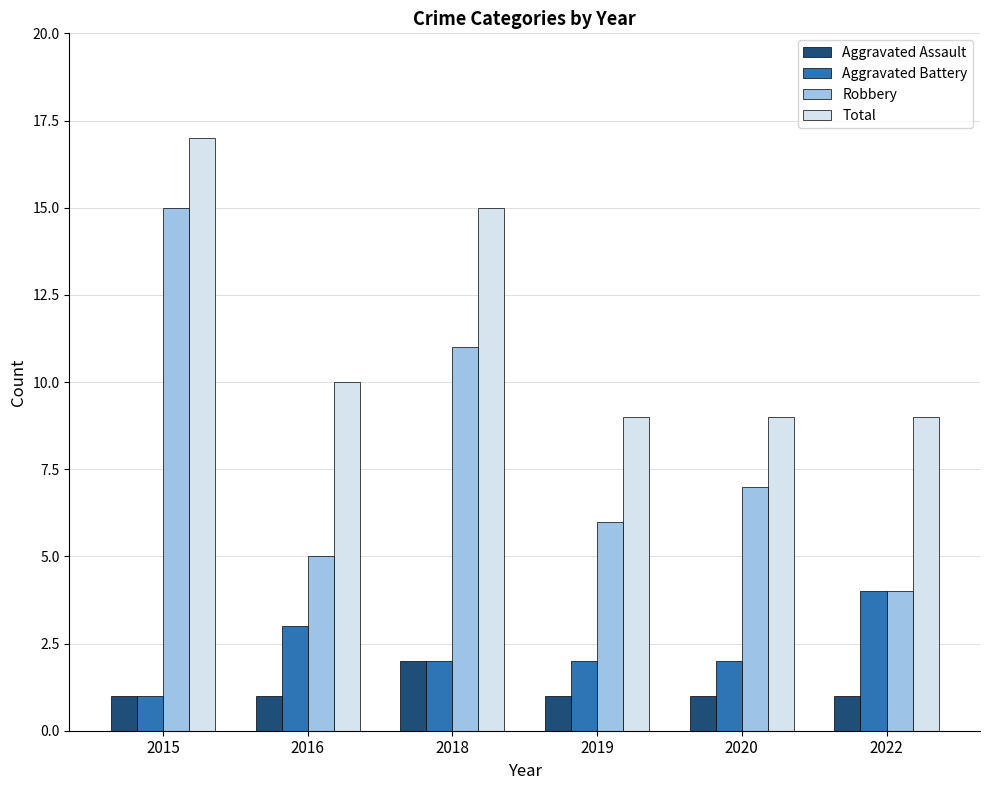

What is the average value of the Robbery series?

8